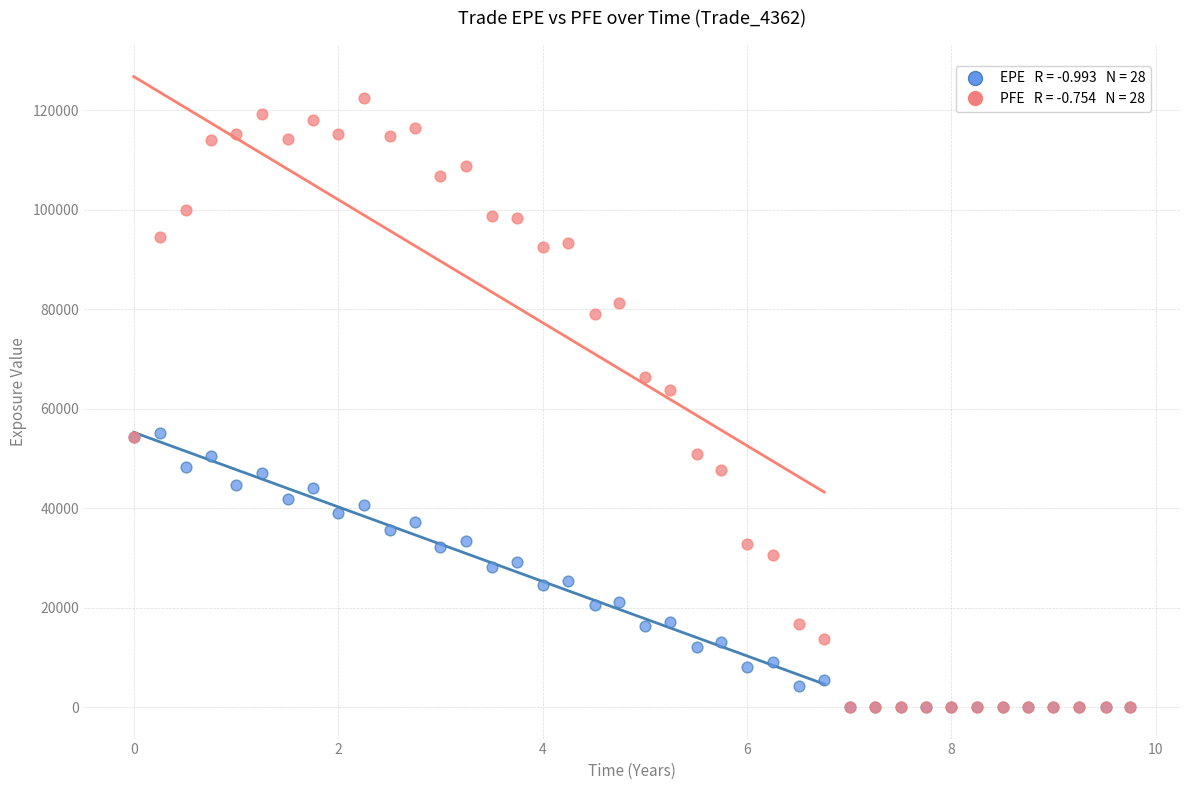

Across all series, what Y value is closest to 61255?

63834.2